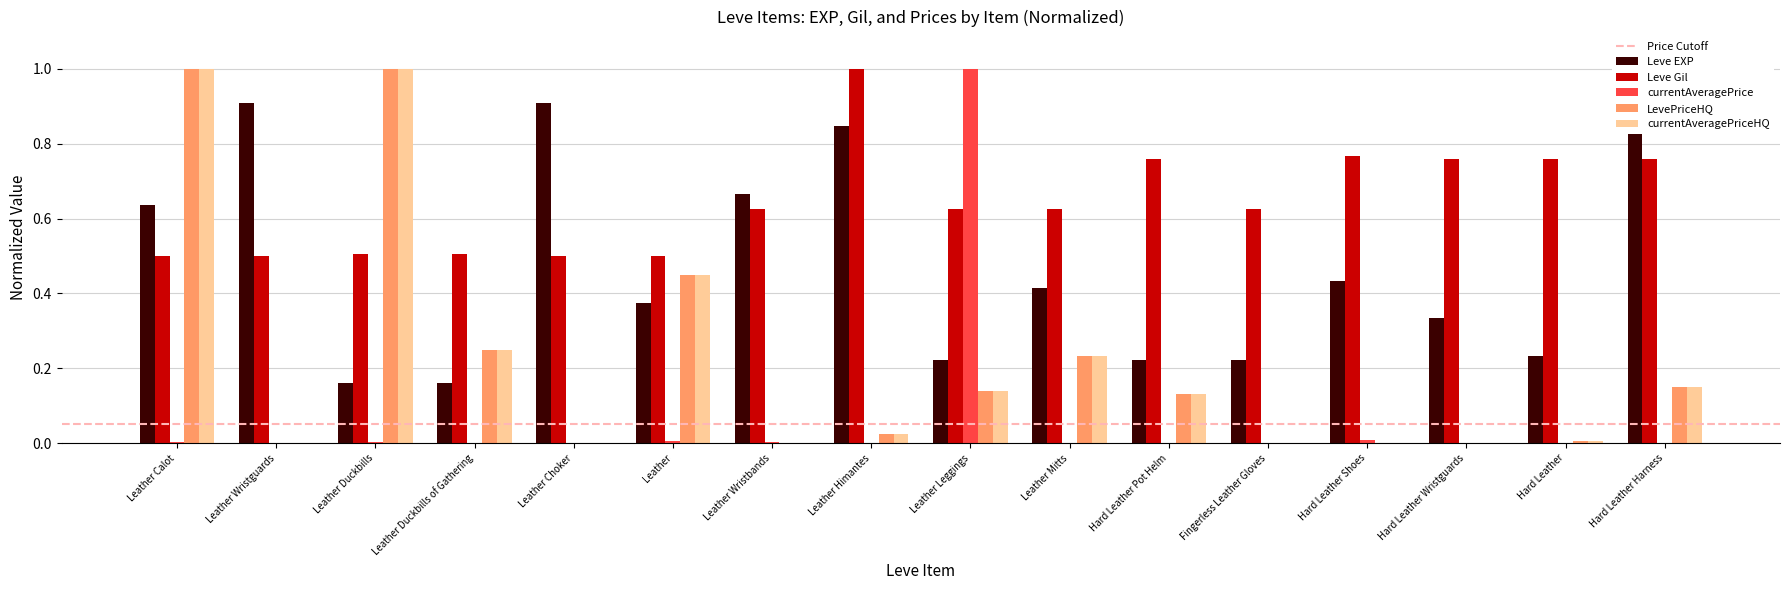

Rank the categories by Leve EXP value from lowest to highest.

Leather Duckbills, Leather Duckbills of Gathering, Leather Leggings, Hard Leather Pot Helm, Fingerless Leather Gloves, Hard Leather, Hard Leather Wristguards, Leather, Leather Mitts, Hard Leather Shoes, Leather Calot, Leather Wristbands, Leather Himantes, Leather Wristguards, Leather Choker, Hard Leather Harness